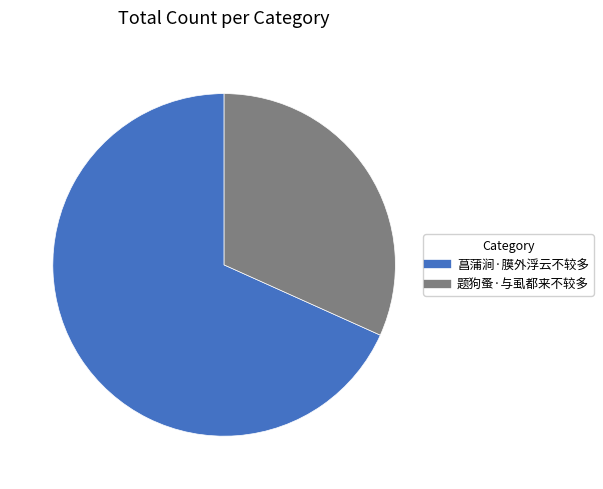

Between 题狗蚤·与虱都来不较多 and 菖蒲涧·膜外浮云不较多, which is larger?

菖蒲涧·膜外浮云不较多